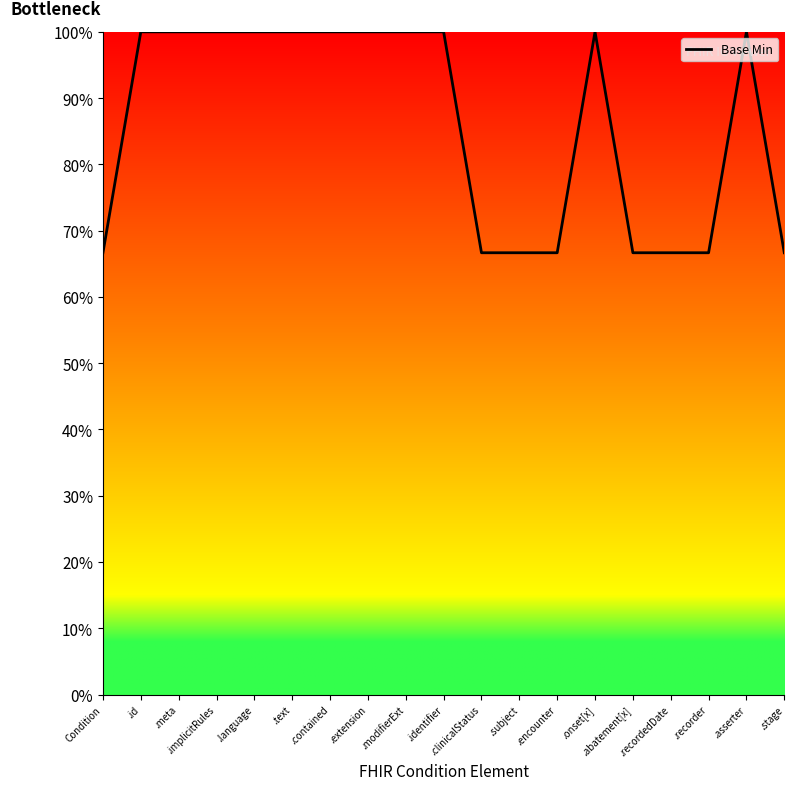

What is the difference between the second highest and minimum values?

0.3